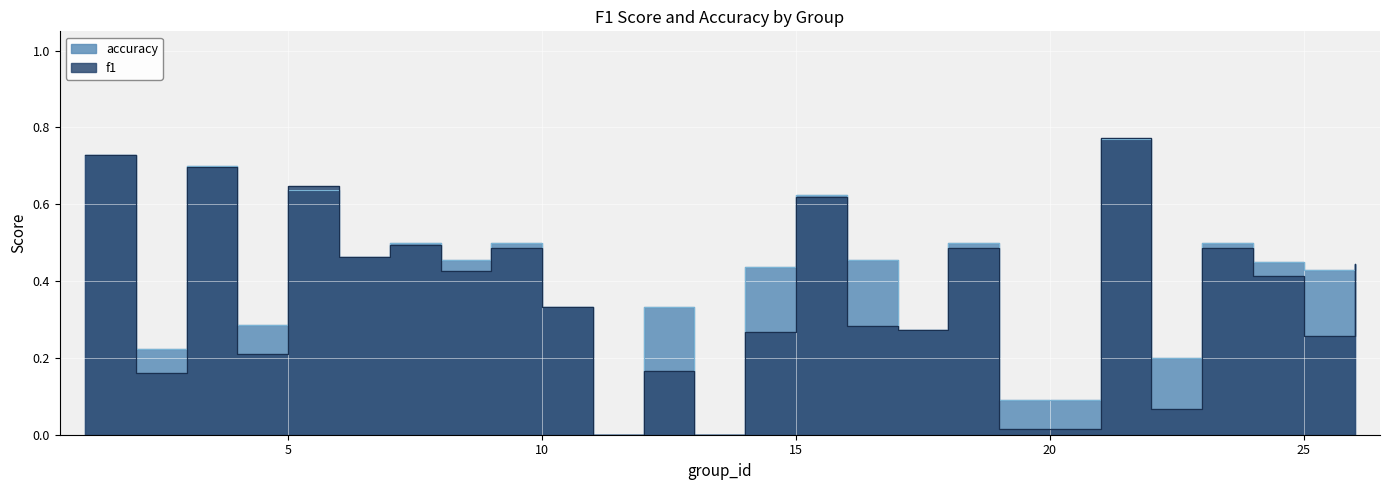

Rank the categories by f1 value from lowest to highest.

11, 13, 19, 22, 2, 12, 4, 25, 14, 17, 16, 10, 24, 8, 26, 6, 18, 9, 23, 7, 15, 5, 3, 1, 21